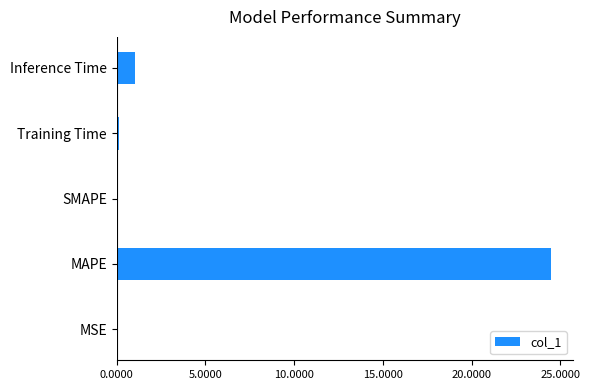

The value at MAPE is 24.5. True or false?

True